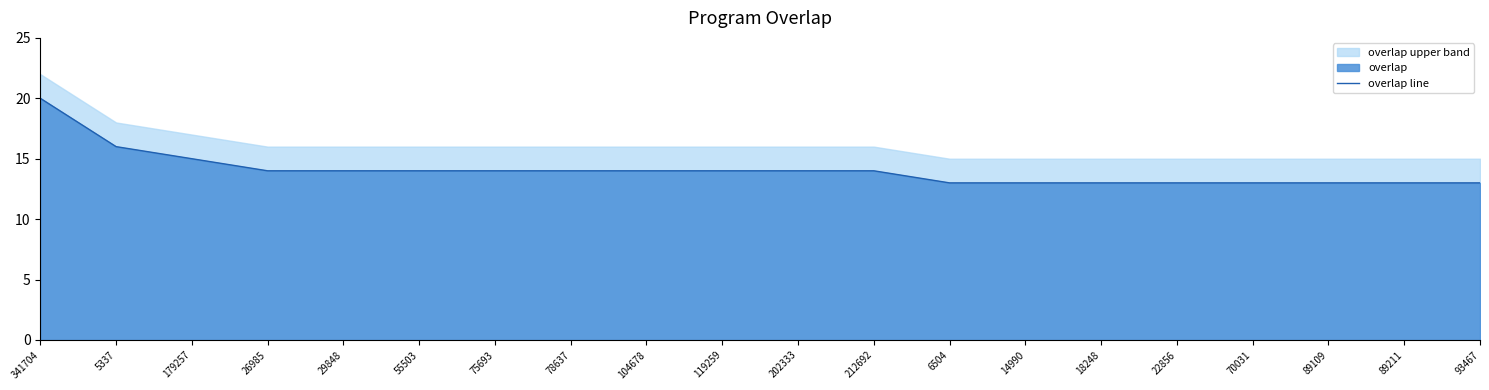

Count the values in the range 13 to 14.

17